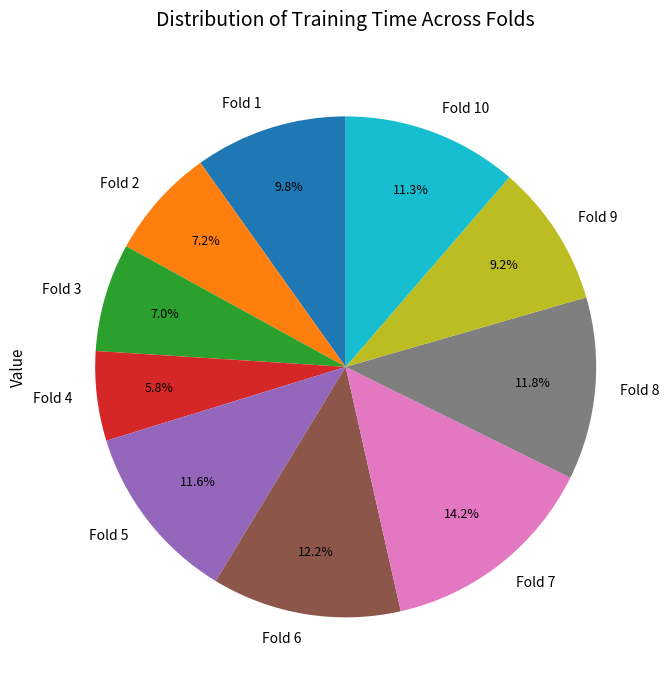

Which category has the biggest portion of the pie?

Fold 7